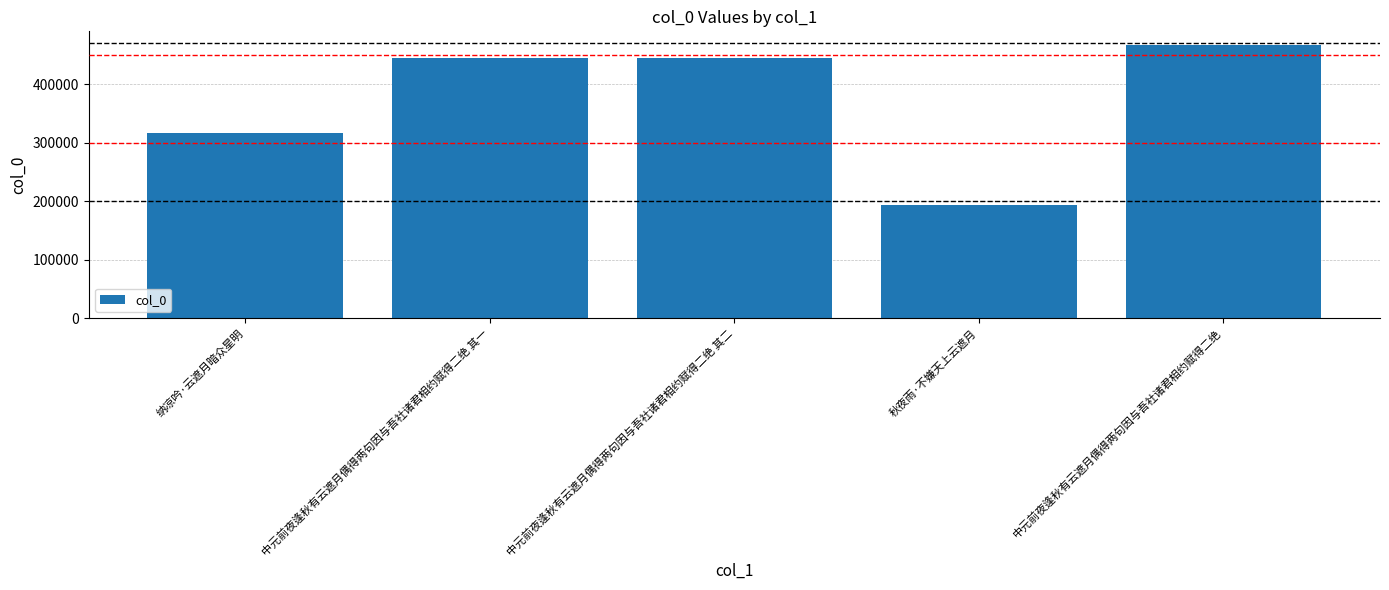

How many data points are less than 445106?

2